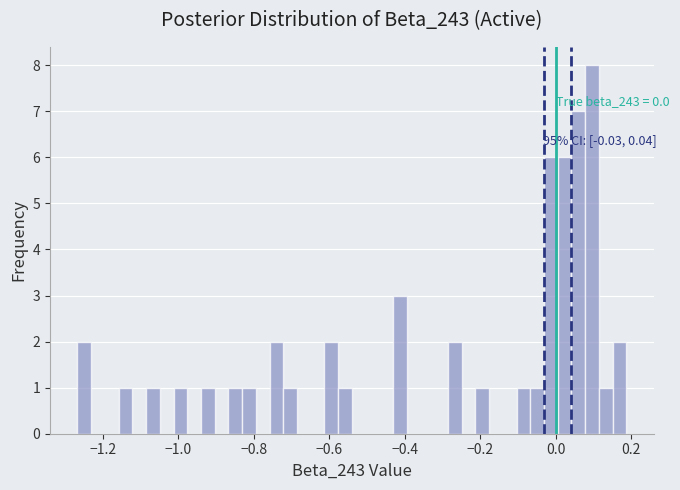

Around what value on the x-axis is the tallest bar? Give the approximate position of its centre, as read against the axis.

0.10